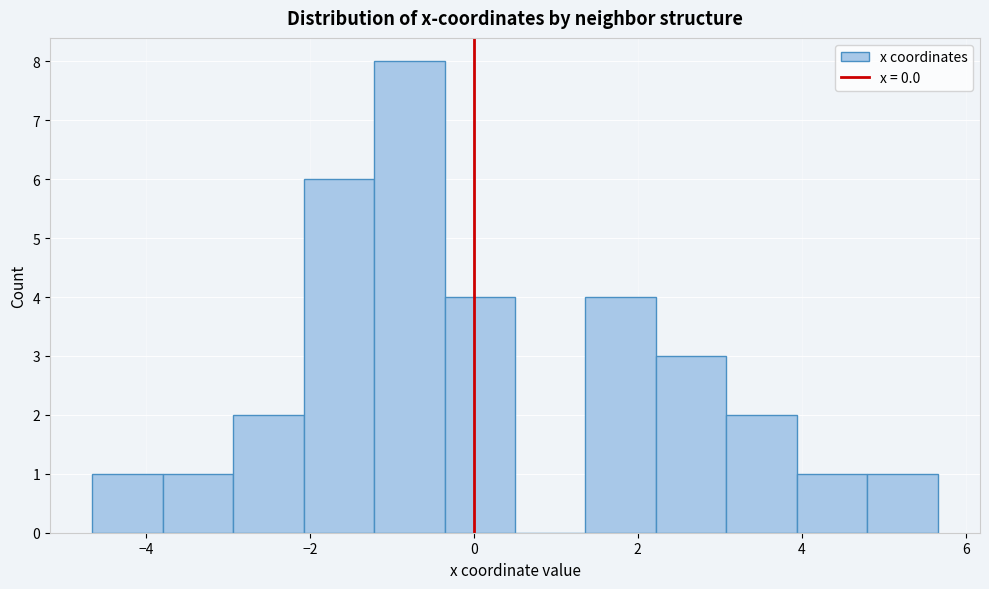

Reading left to right, transcribe this chart: for each bar, give the range it covers on the x-axis and its height. Neither the bar edges nor the heights are printed on the chart, so give them approximately, as read against the axes.

-4.6 to -3.8: 1
-3.8 to -3.0: 1
-3.0 to -2.0: 2
-2.0 to -1.2: 6
-1.2 to -0.4: 8
-0.4 to 0.6: 4
0.6 to 1.4: 0
1.4 to 2.2: 4
2.2 to 3.0: 3
3.0 to 4.0: 2
4.0 to 4.8: 1
4.8 to 5.6: 1